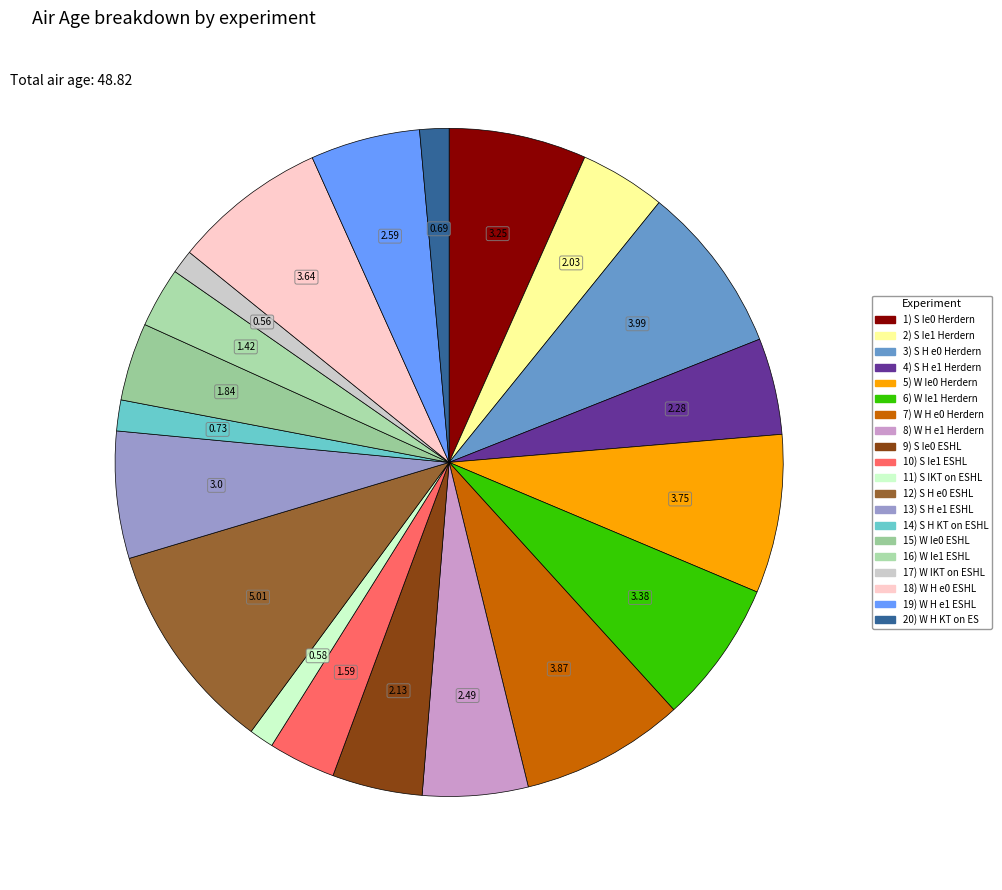

Does 18) W H e0 ESHL account for over 50% of the chart?

No